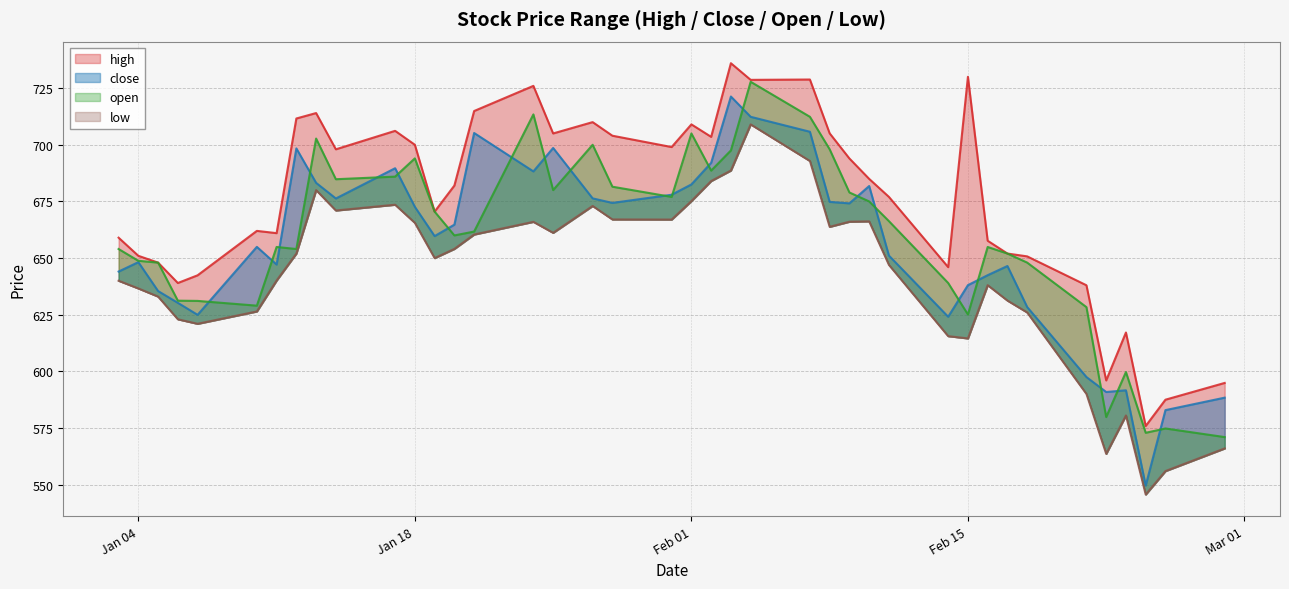

What is the label of the 20th point from the right?

Feb 01